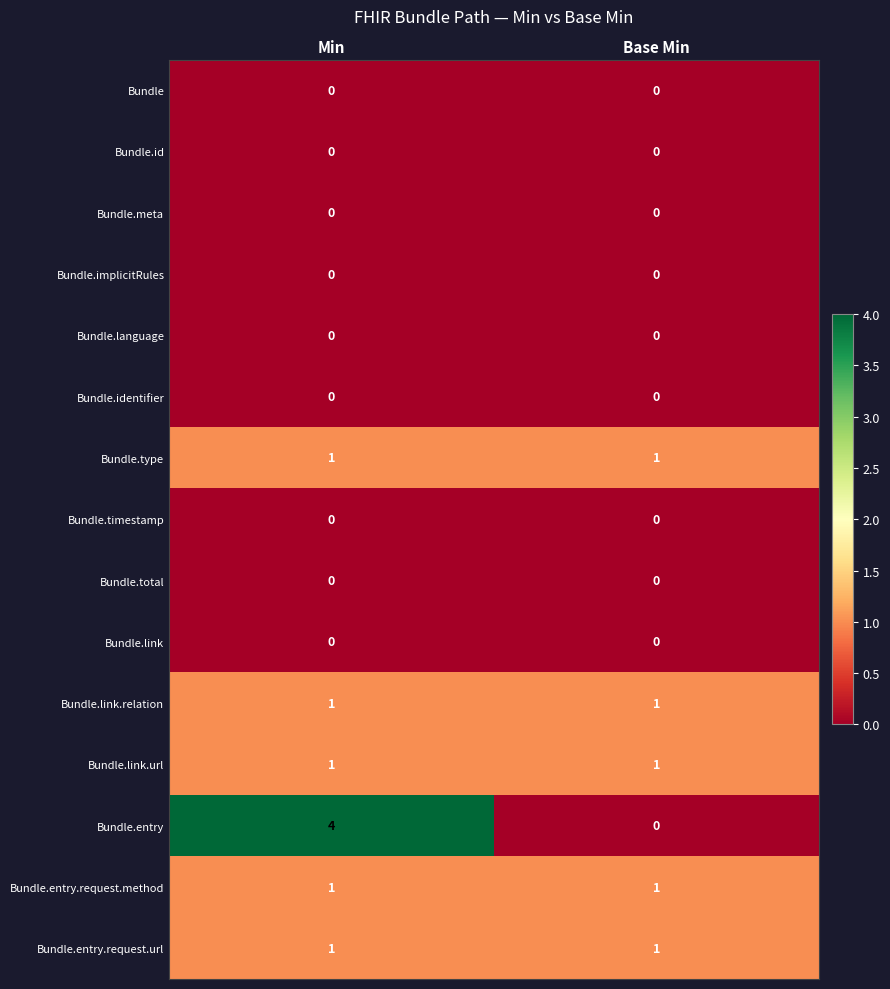

At how many categories does at least one series exceed 3?

1